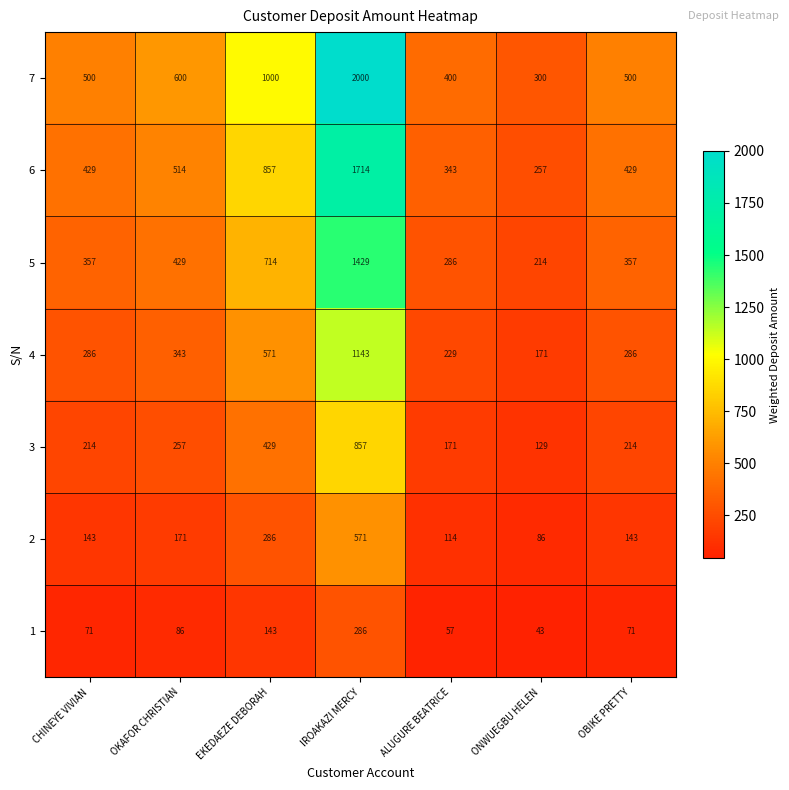

Which series has the largest total across all categories?

7